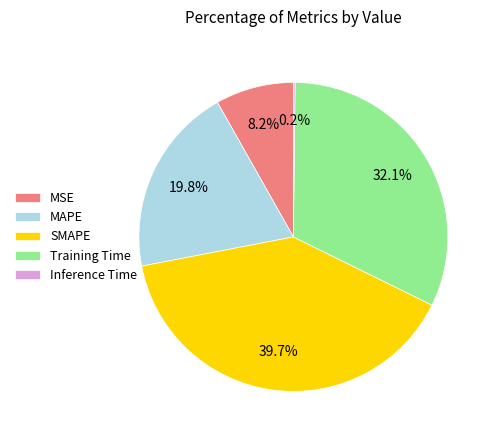

Approximately how many times larger is the value at SMAPE compared to Training Time?

1.2